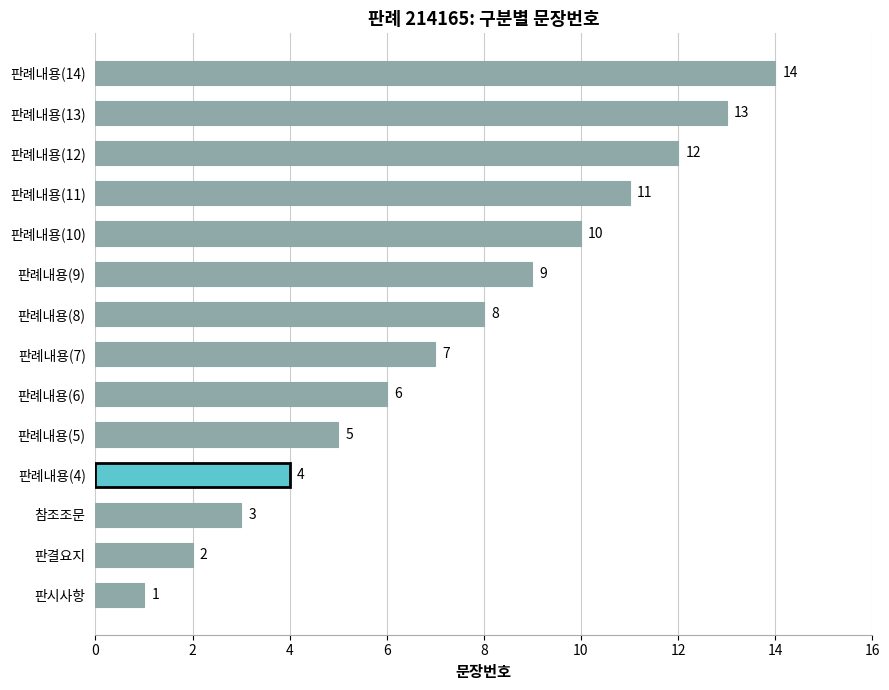

List the labels in order of value, smallest first.

판시사항, 판결요지, 참조조문, 판례내용(4), 판례내용(5), 판례내용(6), 판례내용(7), 판례내용(8), 판례내용(9), 판례내용(10), 판례내용(11), 판례내용(12), 판례내용(13), 판례내용(14)